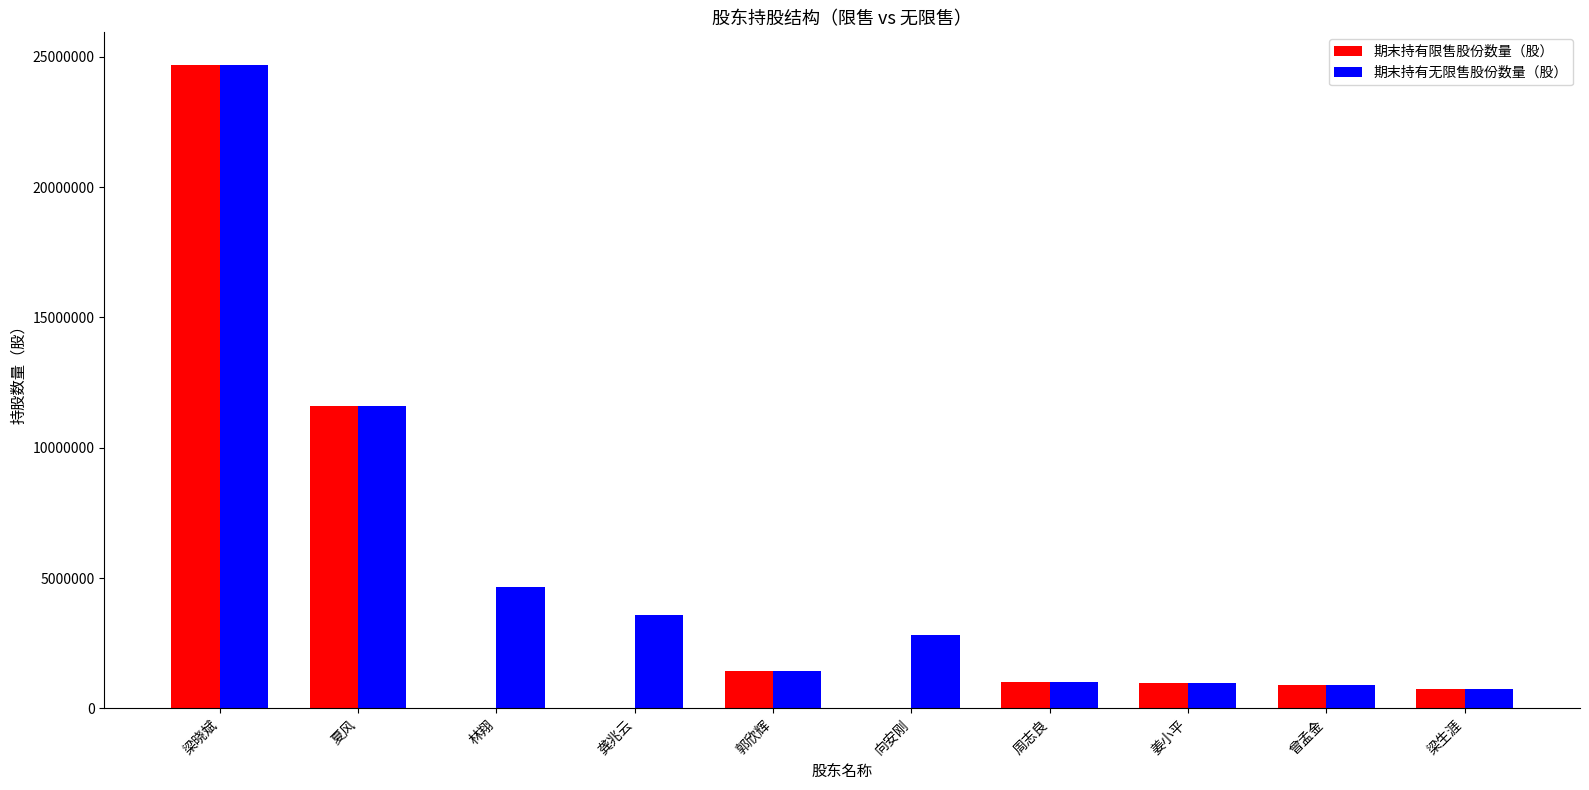

How many groups of bars are there?

10